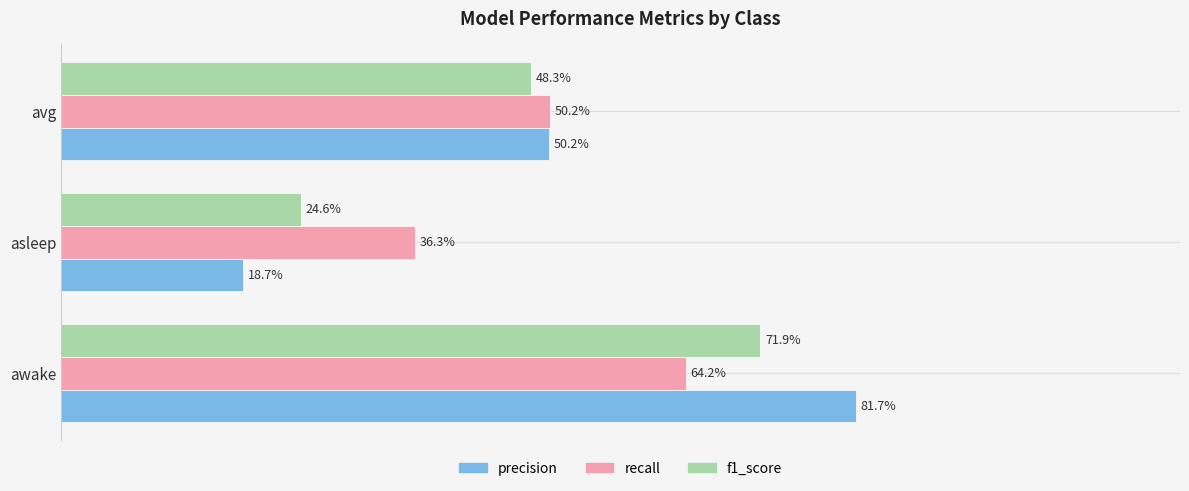

Which series has the largest total across all categories?

recall